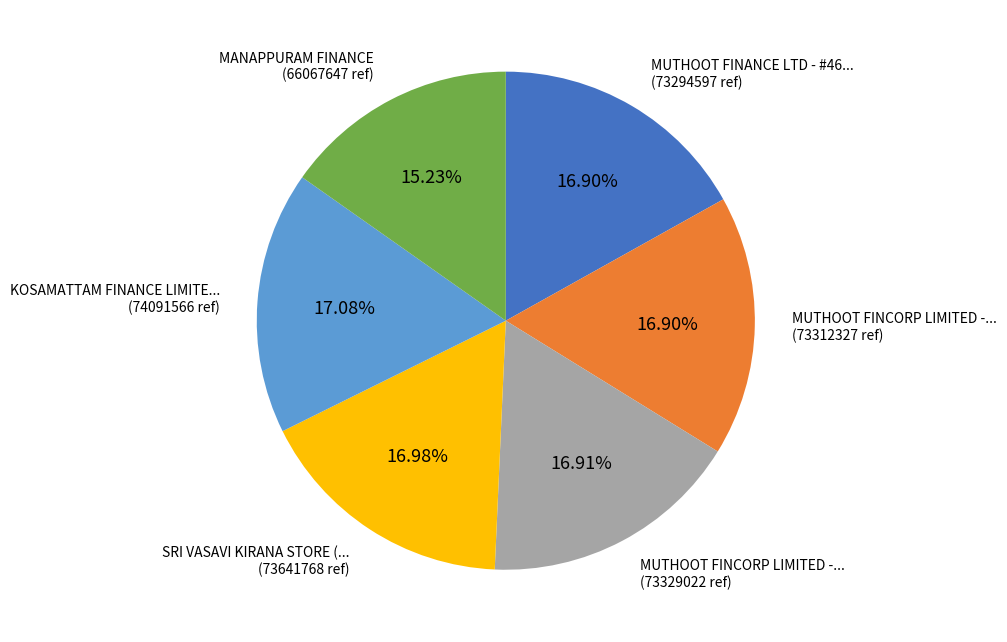

Is there any slice that represents more than half of the pie?

No